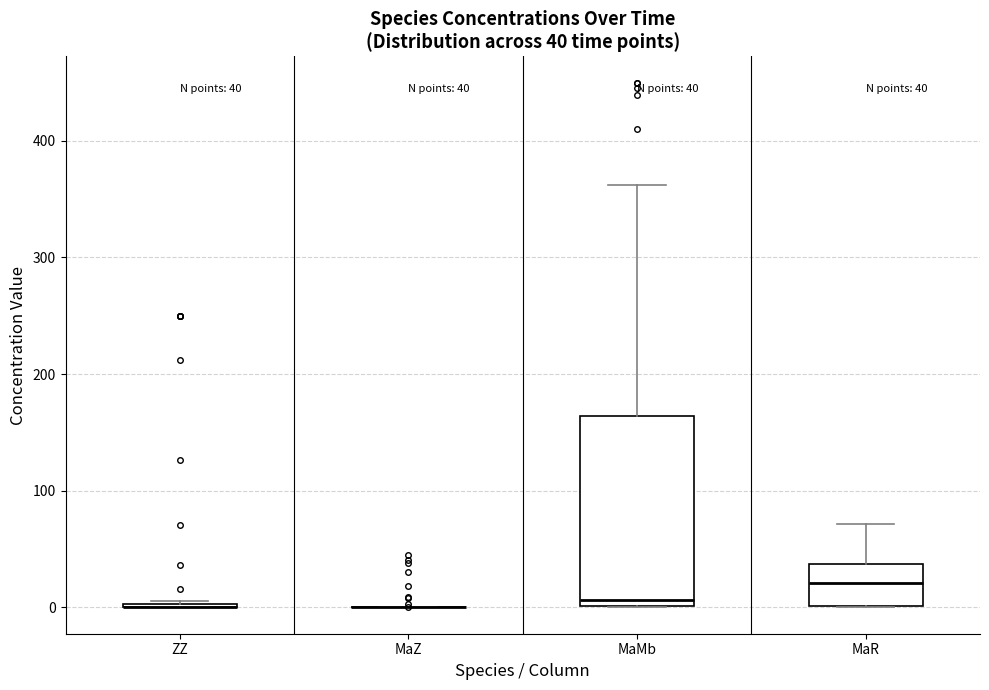

Comparing the boxes themselves (not the whiskers), which one is the tallest?

MaMb